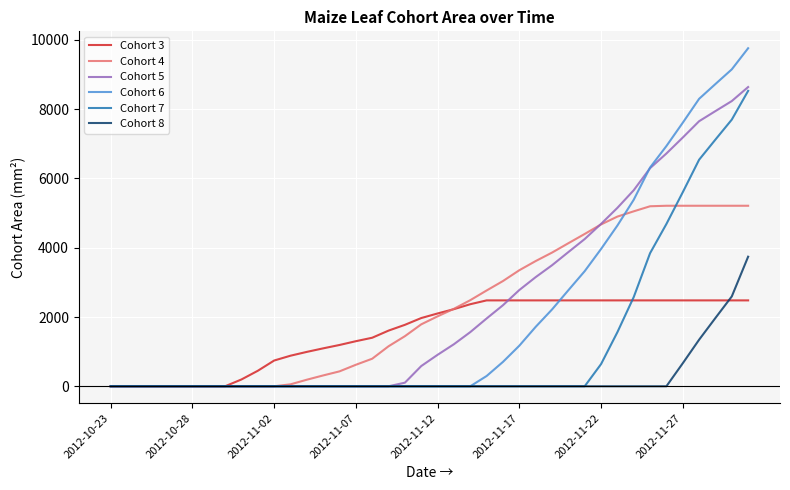

What is the sum of all Cohort 5 values?

94395.2